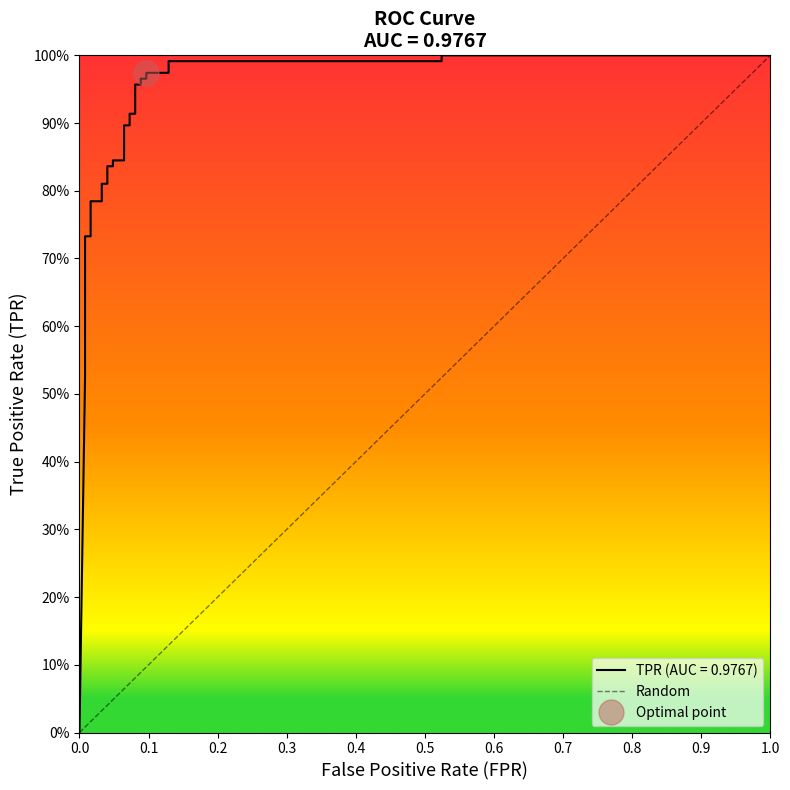

The value at 1.0 is 1. True or false?

False